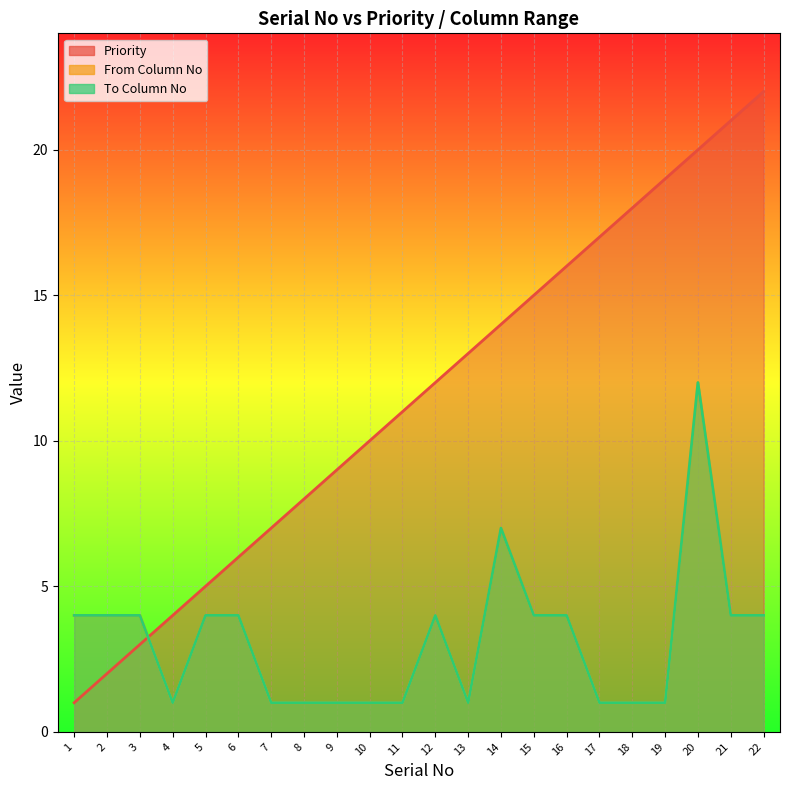

What is the value of the To Column No point at the 6th from the left?

4